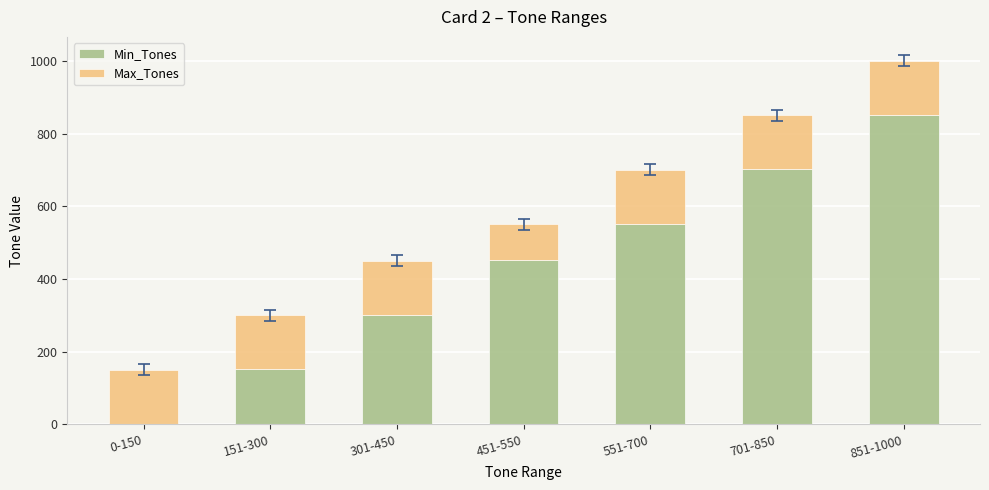

What are all the series names shown in the legend?

Min_Tones, Max_Tones